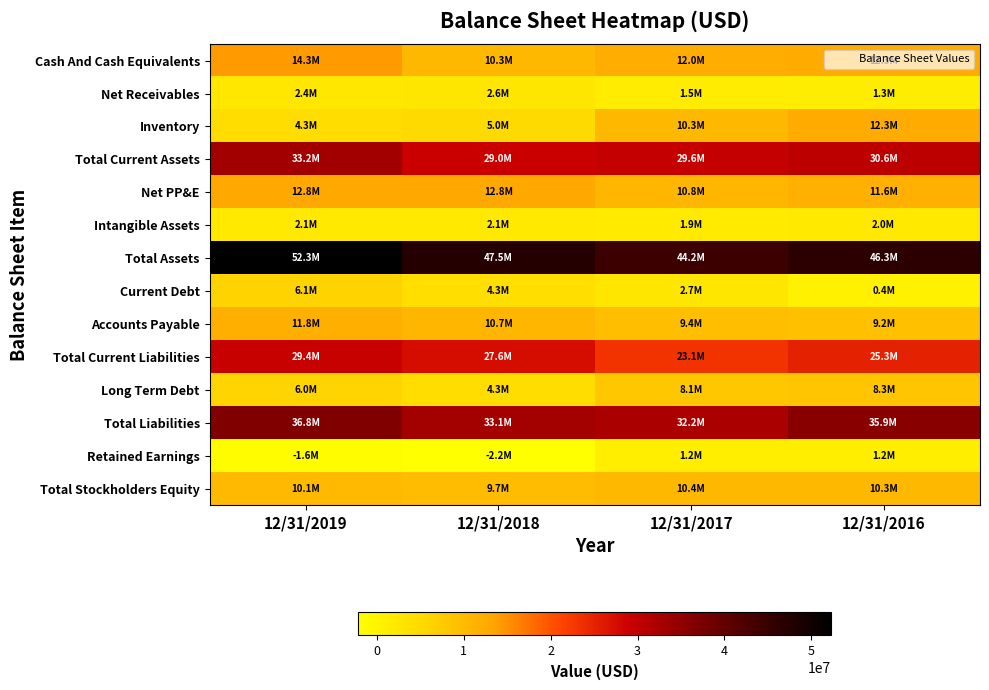

Which category has the lowest value across all series?

12/31/2018